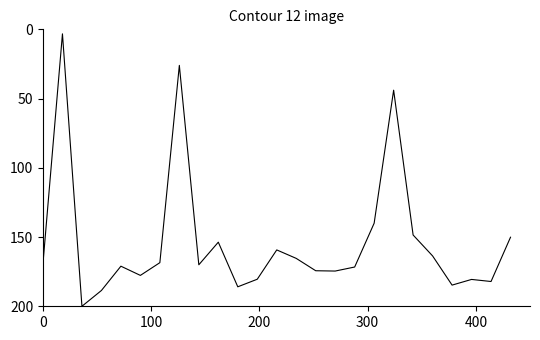

How many values are below 170?

12